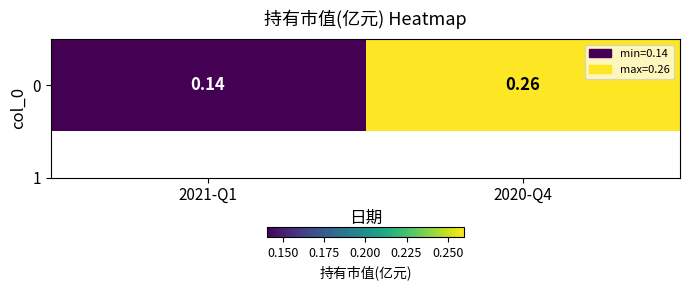

Which has a higher value, 2021-Q1 or 2020-Q4?

2020-Q4